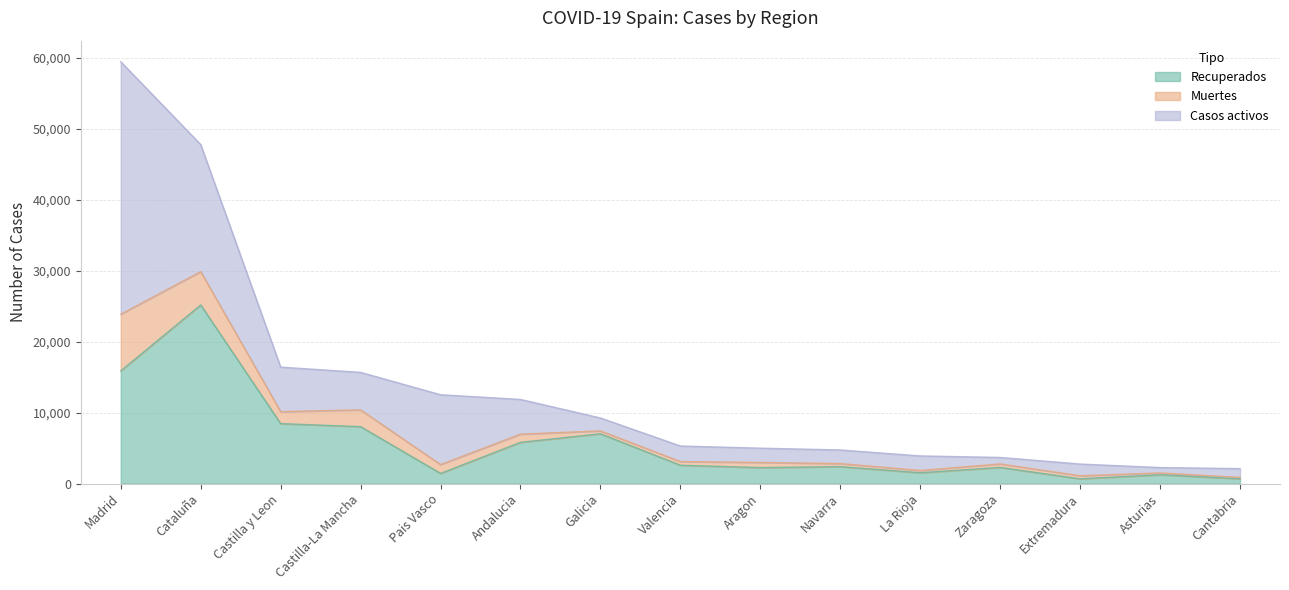

True or false: Casos activos and Muertes cross at least once.

False